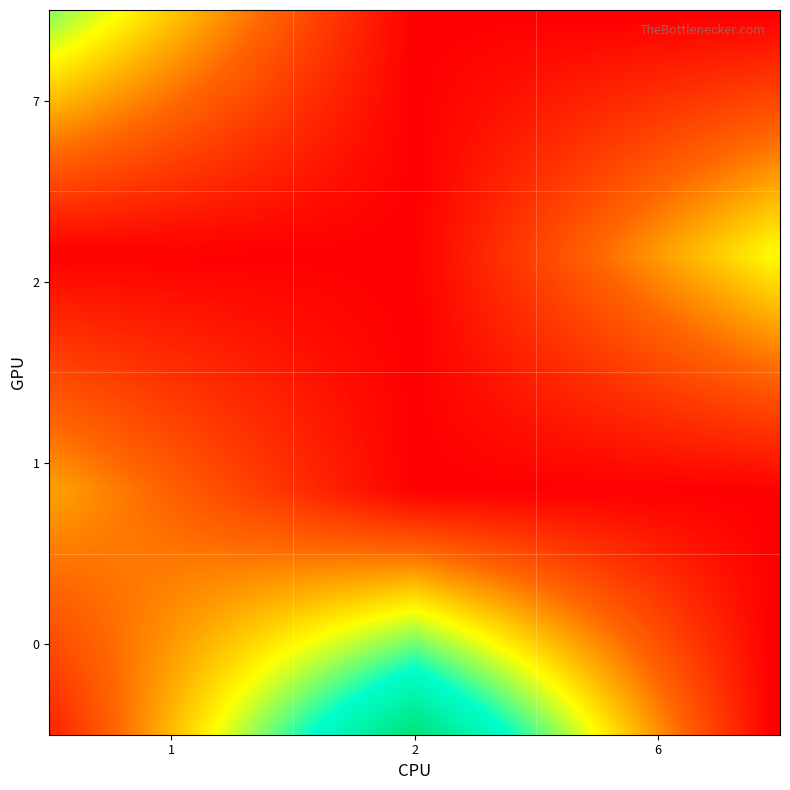

Rank the series by their maximum value, from lowest to highest.

1, 0